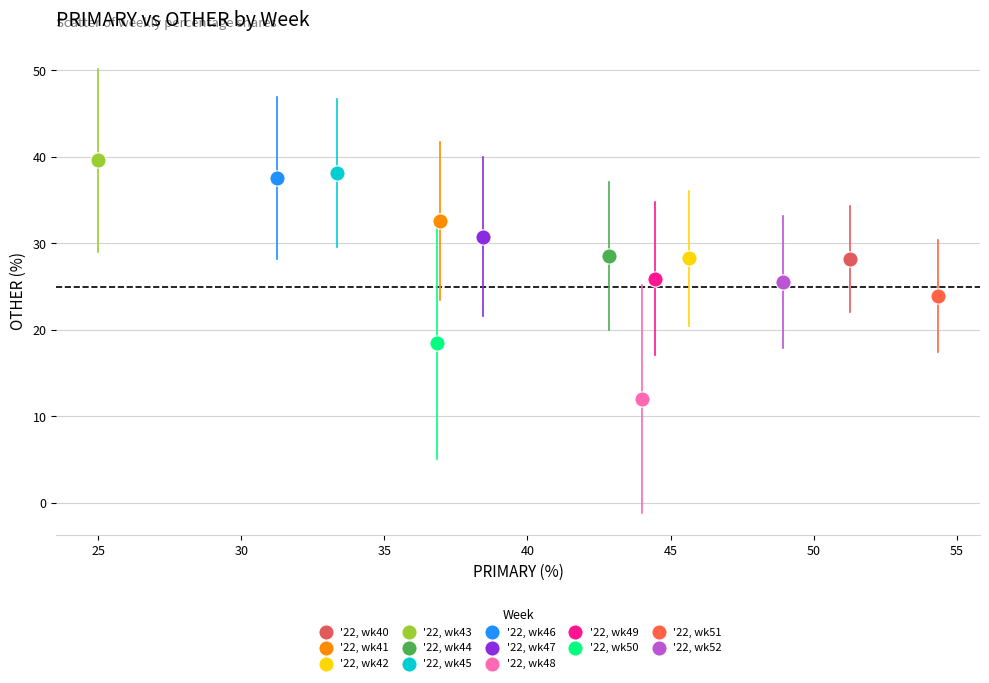

What are all the series names shown in the legend?

'22, wk40, '22, wk41, '22, wk42, '22, wk43, '22, wk44, '22, wk45, '22, wk46, '22, wk47, '22, wk48, '22, wk49, '22, wk50, '22, wk51, '22, wk52